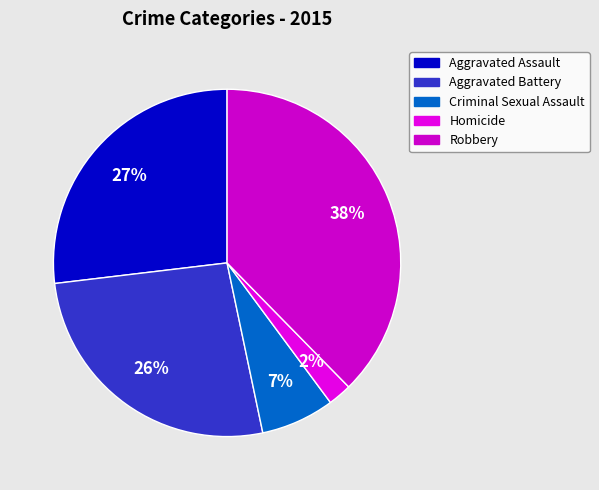

Is it true that Aggravated Assault is 17% of the pie?

False